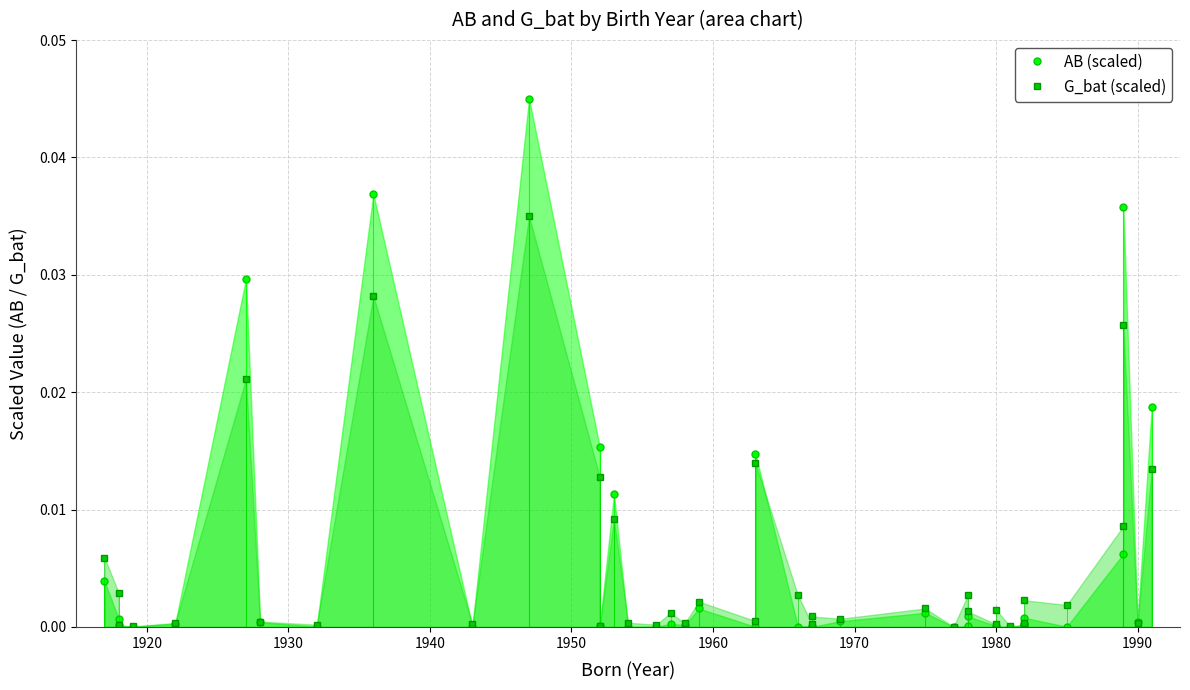

What is the sum of all AB (scaled) values?

0.2